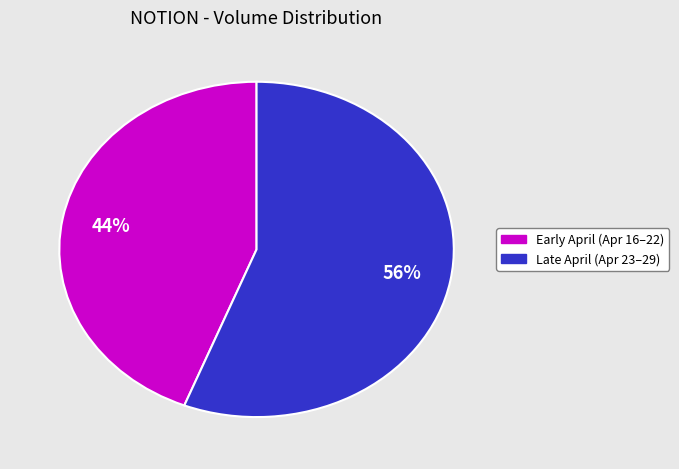

To the nearest percent, what is the difference between the largest and smallest slice percentages?

12%